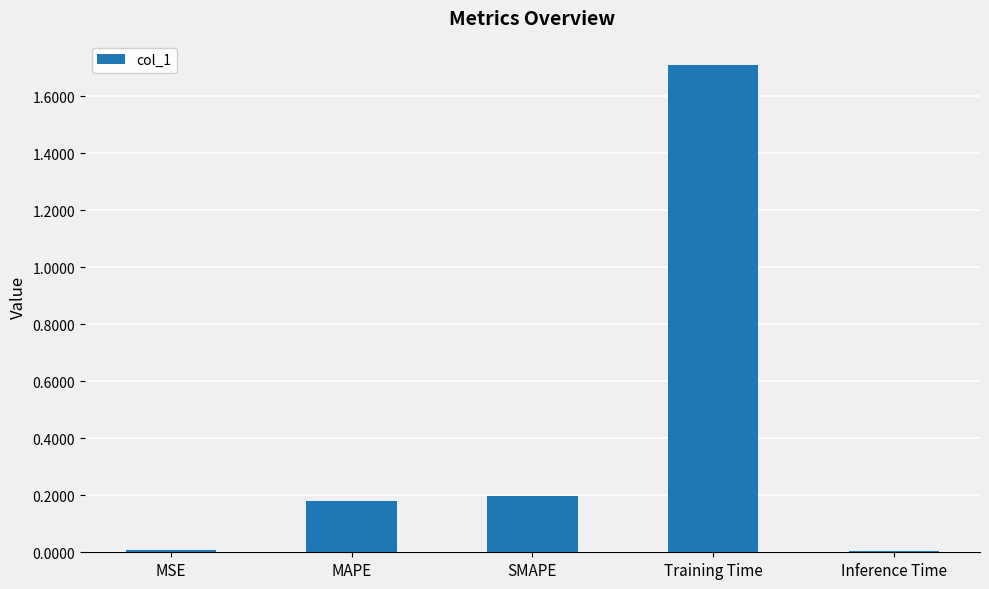

Are the bars grouped side by side (vs. stacked)?

No